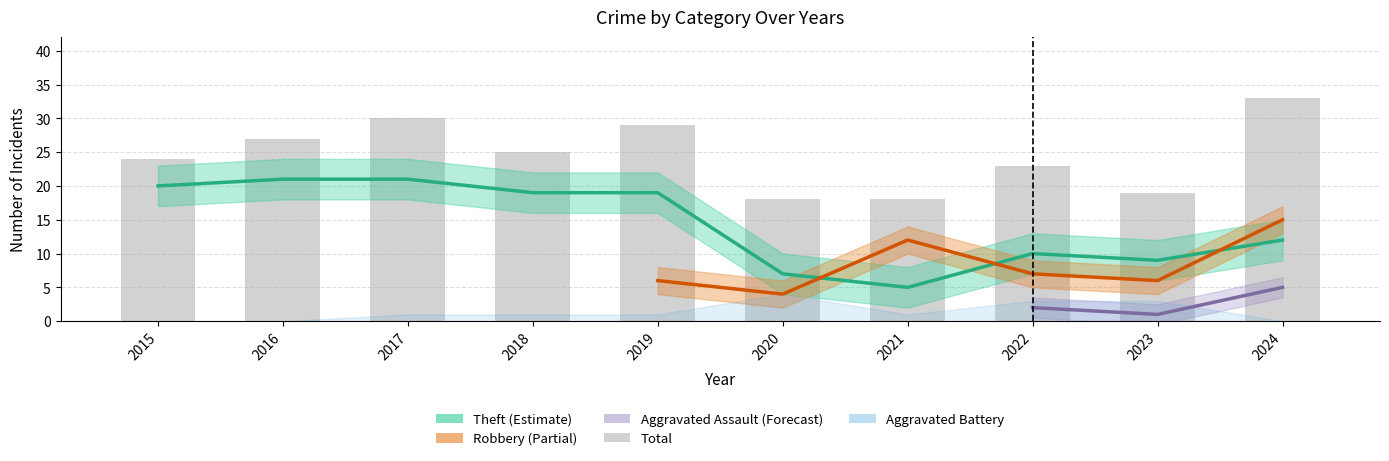

Where is Robbery nearest to the value 9?

2022